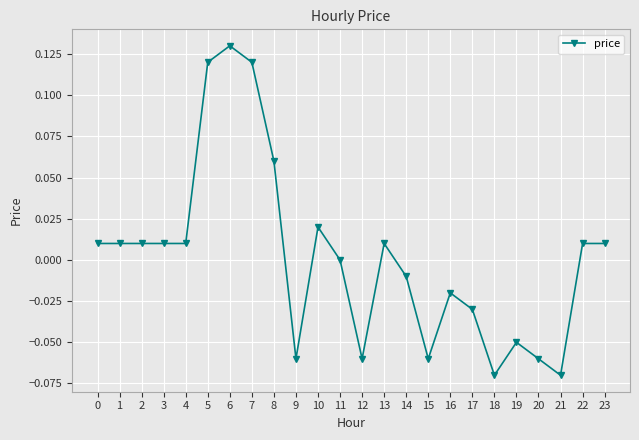

Does the chart display data point markers on the line(s)?

Yes